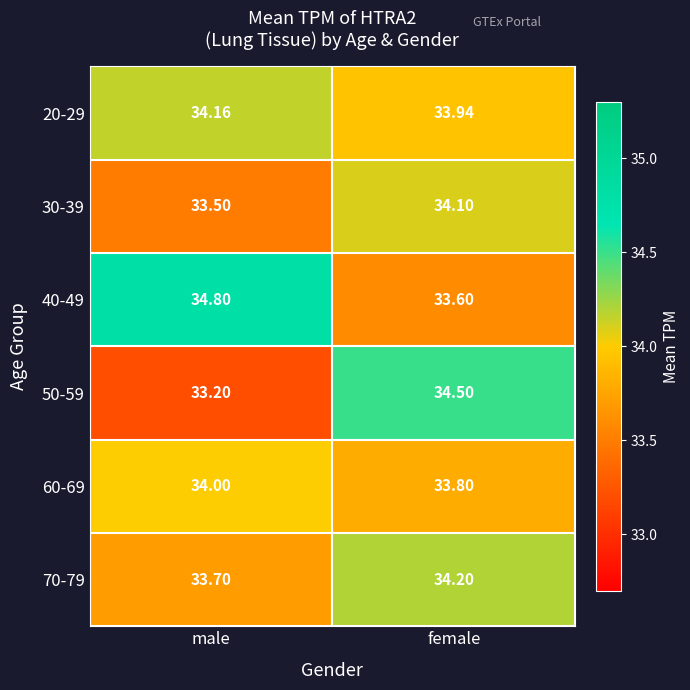

Which series changed the most between male and female?

50-59